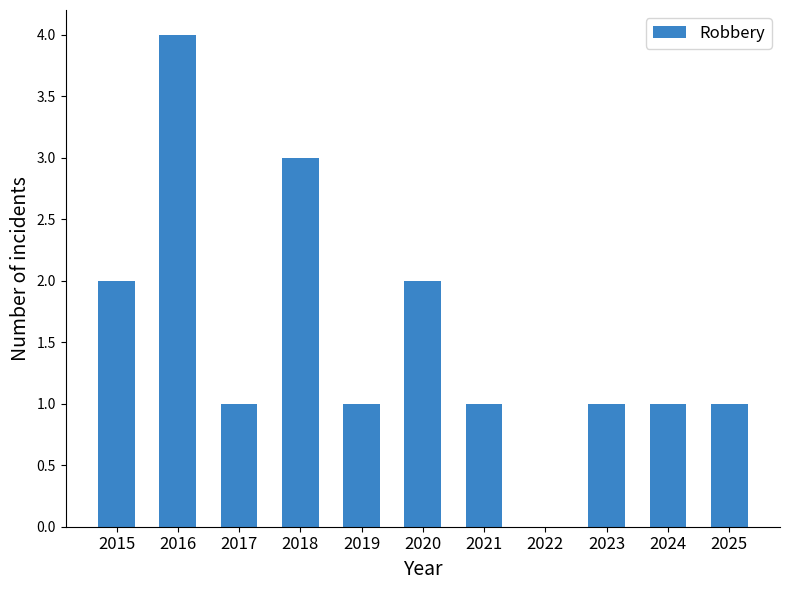

Which has a higher value, 2020 or 2023?

2020